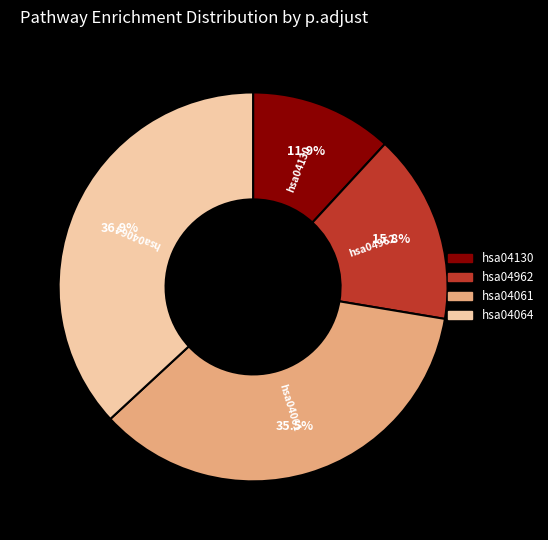

How many segments does this pie chart have?

4